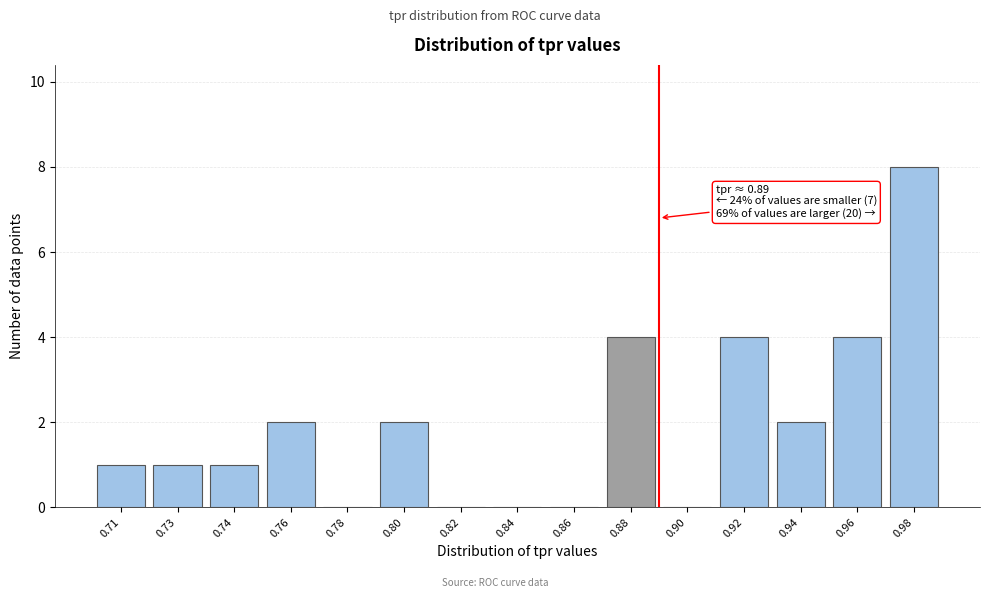

Reading left to right, extract all data points from this chart.

0.71=1	0.73=1	0.74=1	0.76=2	0.78=0	0.80=2	0.82=0	0.84=0	0.86=0	0.88=4	0.90=0	0.92=4	0.94=2	0.96=4	0.98=8